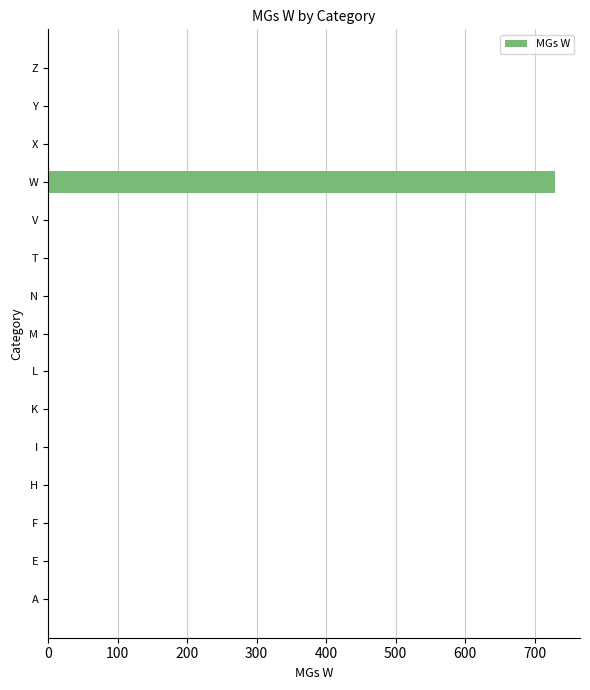

At which category does the chart reach its peak across all series?

W